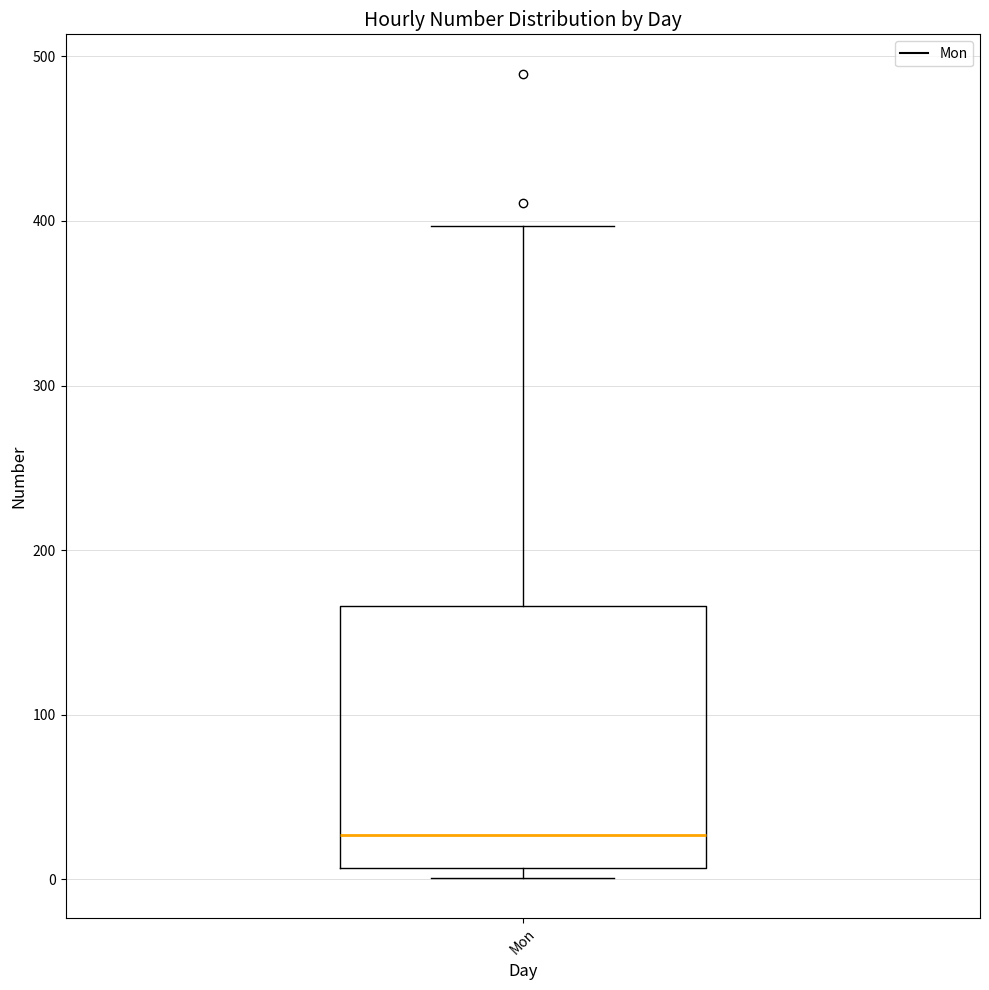

Where does the upper whisker of the box for Mon end on the y-axis? The values are not printed on the chart, so give them approximately, as read against the axis.

400